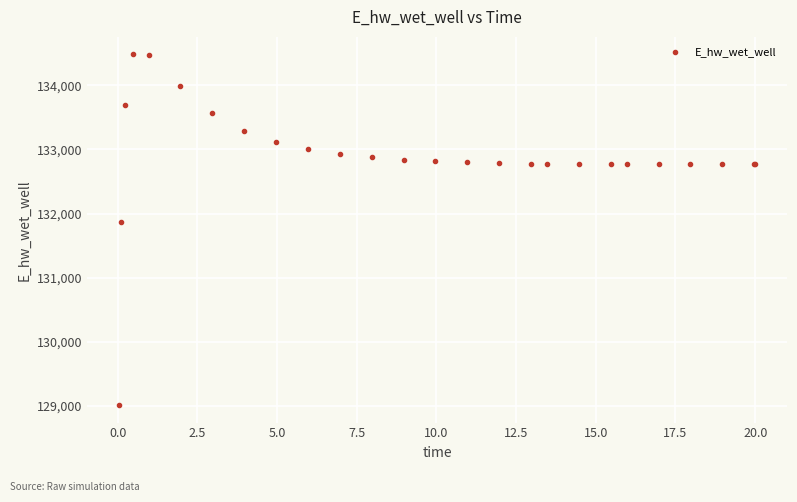

What Y value in the scatter plot is closest to 131748?

131866.8